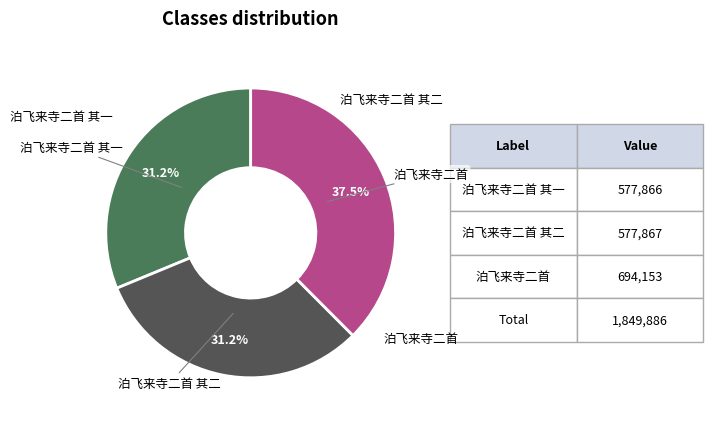

How many segments does this pie chart have?

3